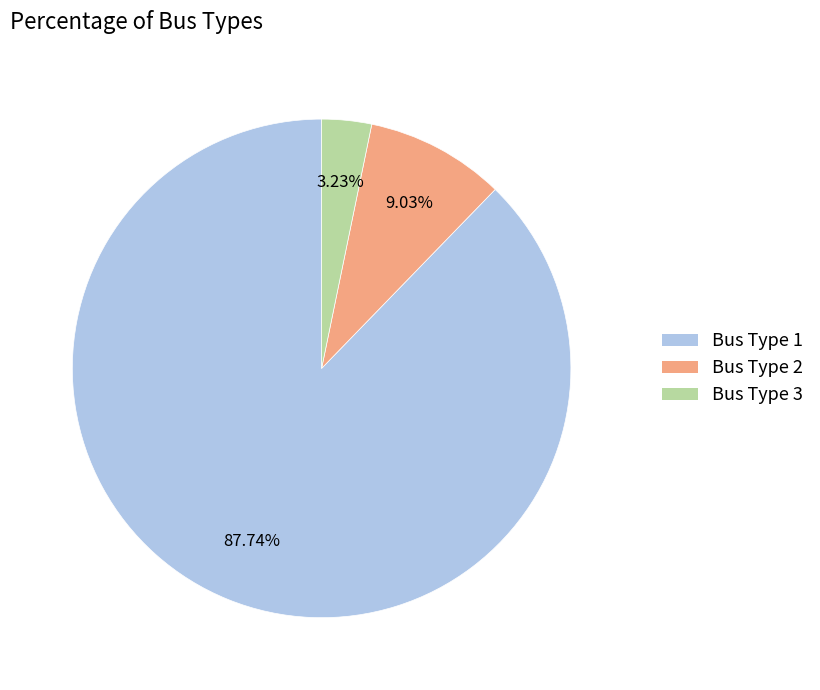

To the nearest percent, what is the difference between the largest and smallest slice percentages?

85%